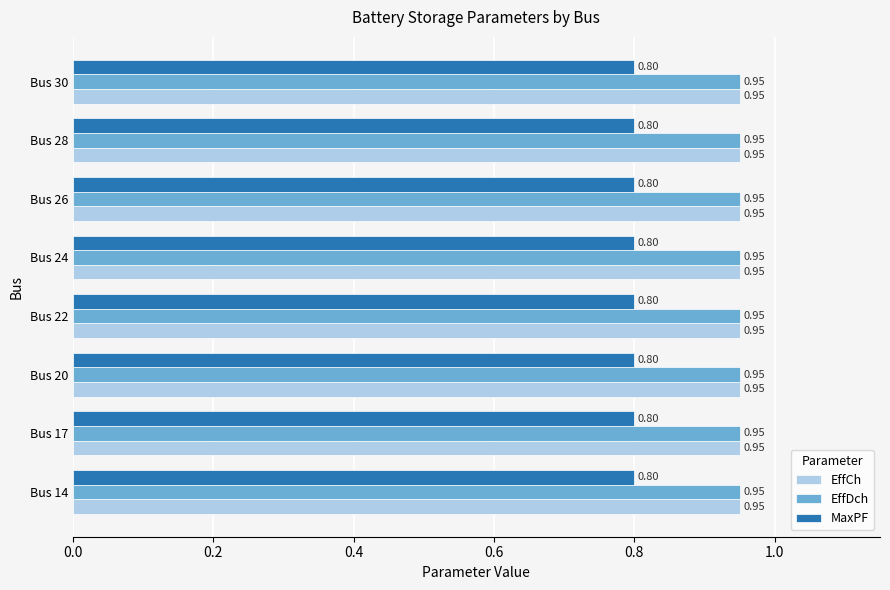

What is the sum of the EffCh values at Bus 17 and Bus 30?

1.9